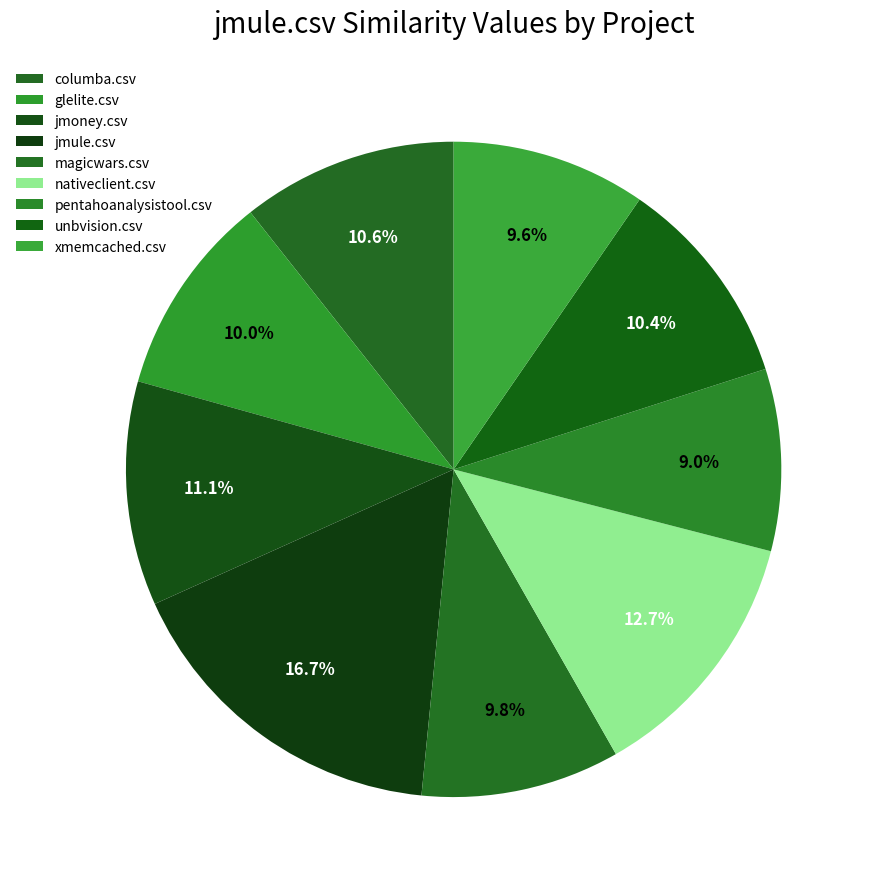

Which has a higher value, magicwars.csv or glelite.csv?

glelite.csv